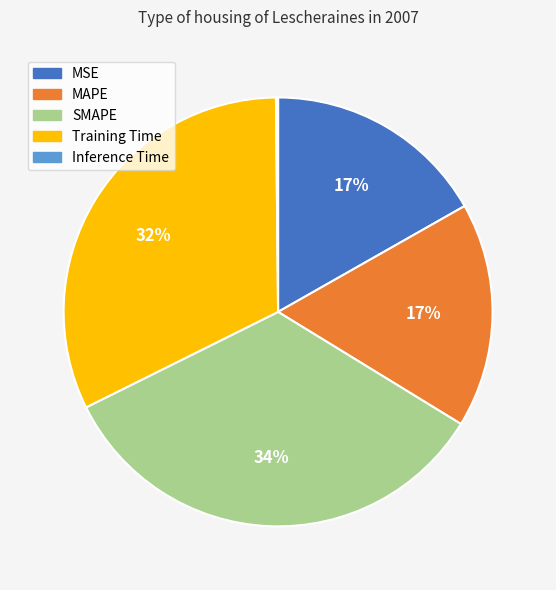

Which category has the biggest portion of the pie?

SMAPE